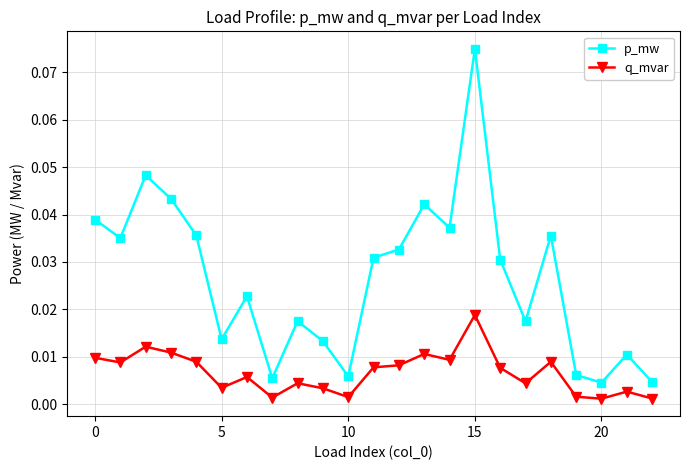

Which series has the largest range (max minus min)?

p_mw